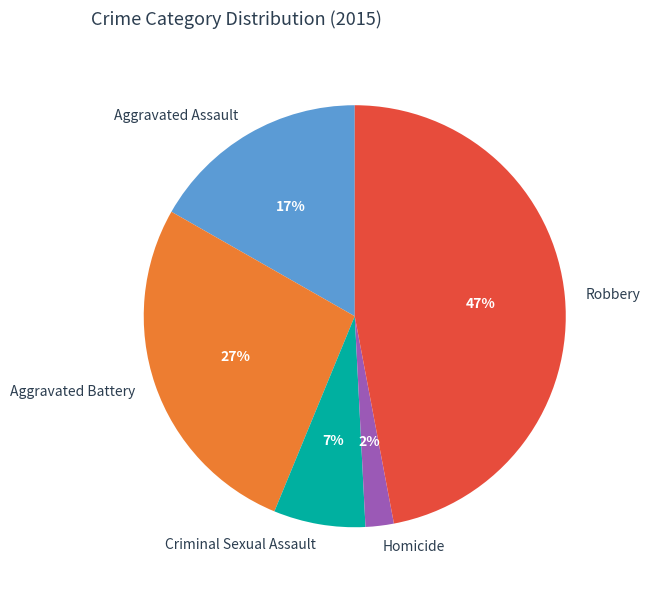

What is the largest slice in the pie chart?

Robbery